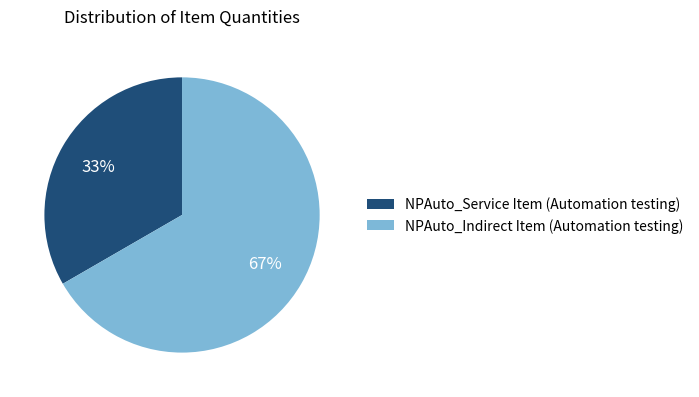

To the nearest percent, what is the combined percentage of NPAuto_Service Item (Automation testing) and NPAuto_Indirect Item (Automation testing)?

100%